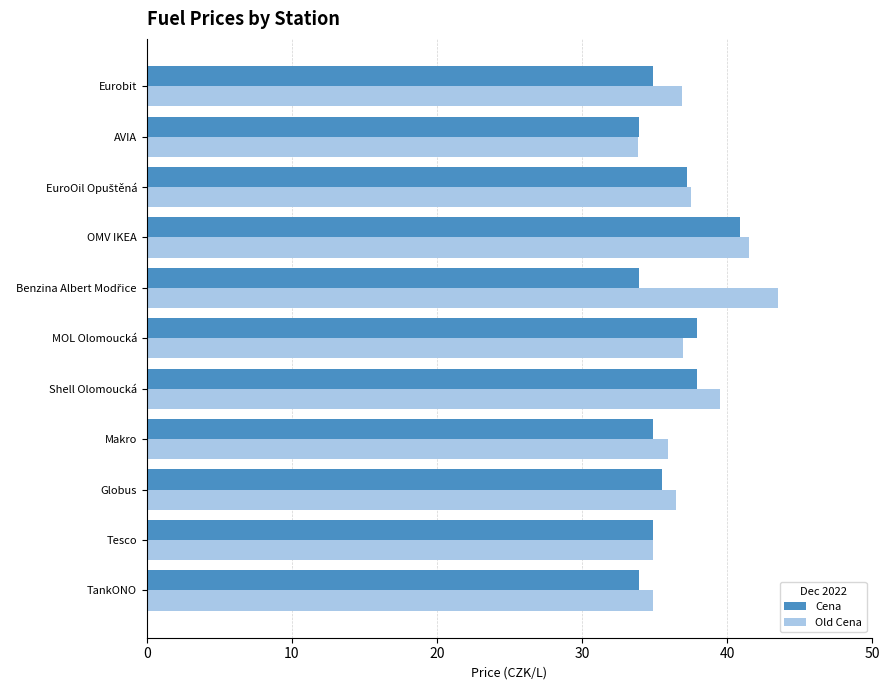

Rank the series by their maximum value, from highest to lowest.

Old Cena, Cena